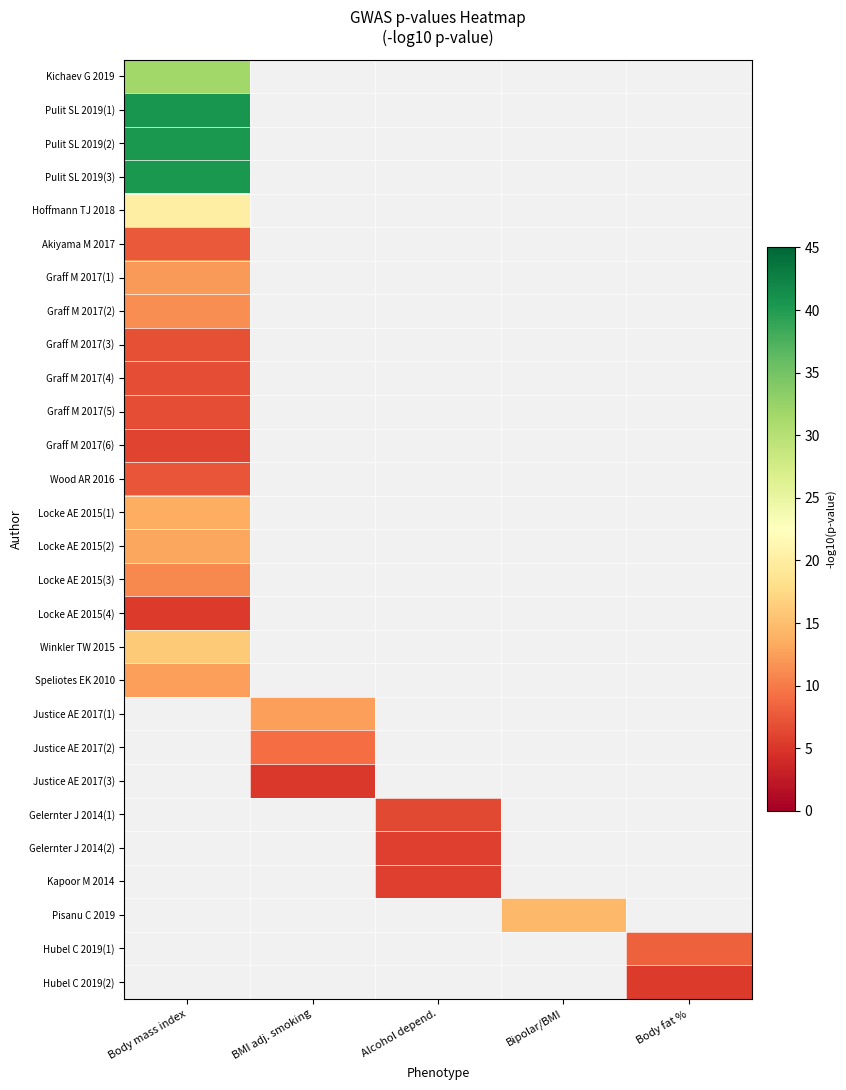

Rank the series by their maximum value, from highest to lowest.

Pulit SL 2019(1), Pulit SL 2019(2), Pulit SL 2019(3), Kichaev G 2019, Hoffmann TJ 2018, Winkler TW 2015, Locke AE 2015(1), Locke AE 2015(2), Speliotes EK 2010, Graff M 2017(1), Graff M 2017(2), Locke AE 2015(3), Akiyama M 2017, Wood AR 2016, Graff M 2017(3), Graff M 2017(4), Graff M 2017(5), Graff M 2017(6), Justice AE 2017(1), Justice AE 2017(2), Justice AE 2017(3), Gelernter J 2014(1), Gelernter J 2014(2), Kapoor M 2014, Pisanu C 2019, Hubel C 2019(1), Hubel C 2019(2), Locke AE 2015(4)